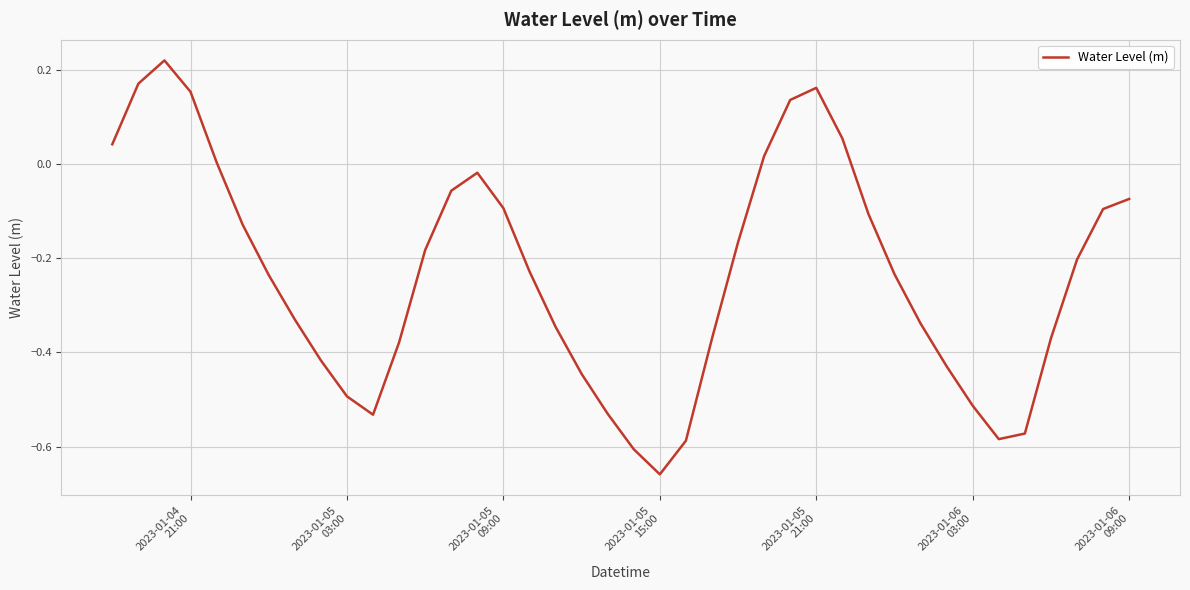

How many series are shown in this chart?

1